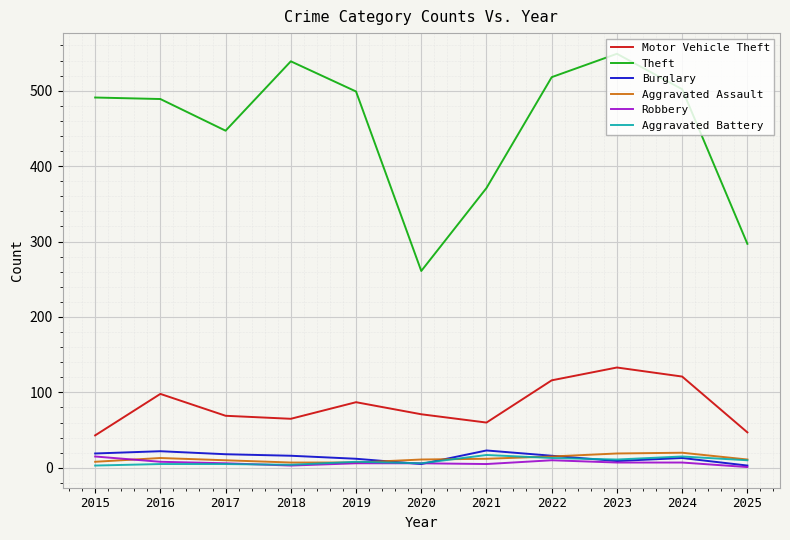

What is the difference between the highest and lowest values at 2022?

508